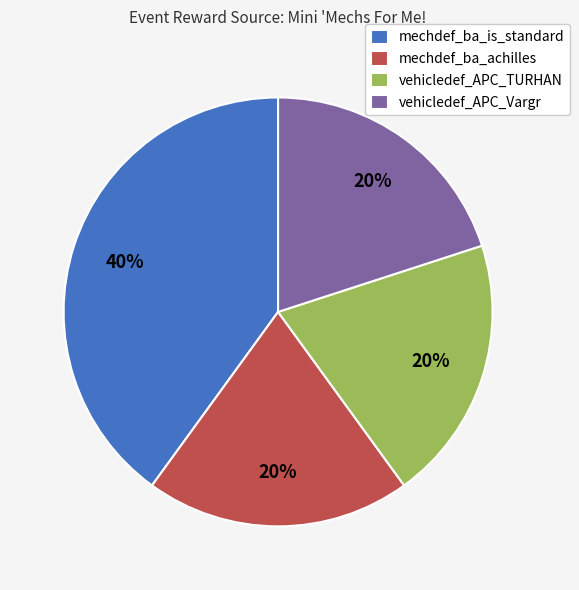

Do vehicledef_APC_TURHAN and mechdef_ba_achilles together represent more than half of the pie?

No